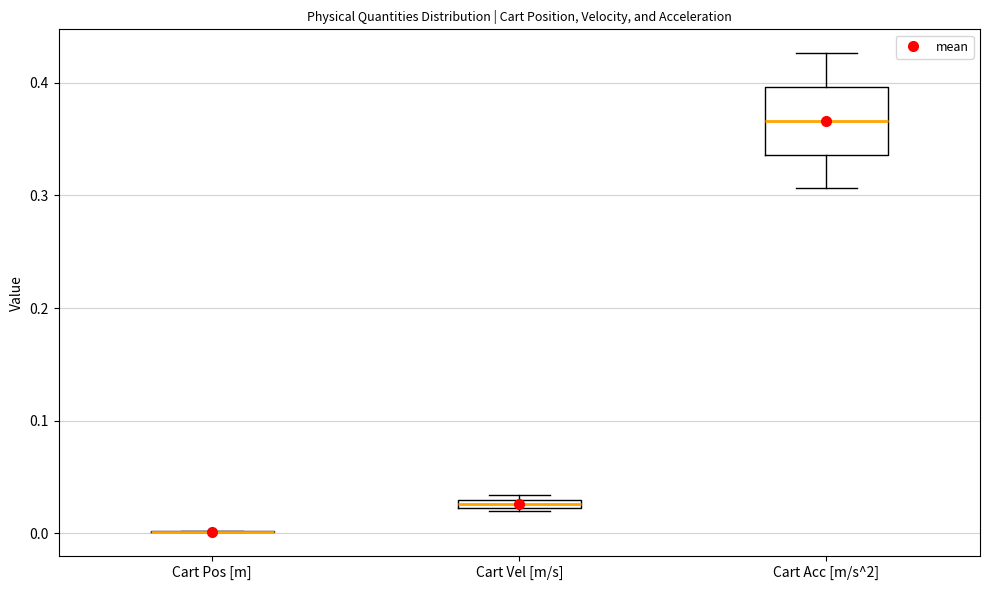

Comparing the boxes themselves (not the whiskers), which one is the tallest?

Cart Acc [m/s^2]